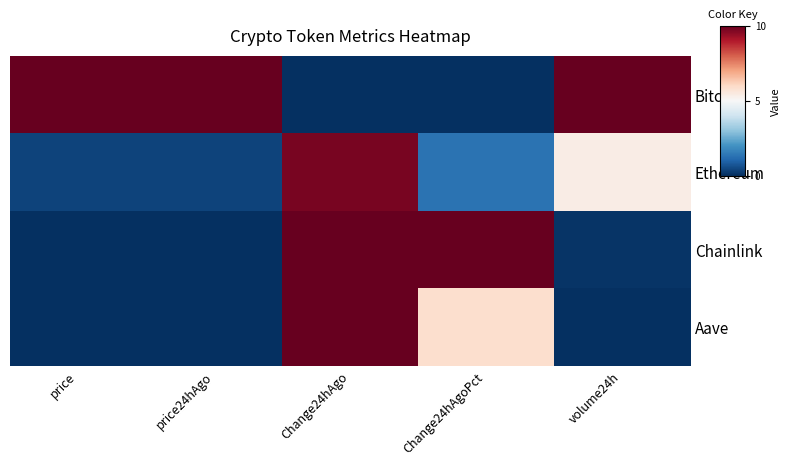

Count the number of data series in this chart.

4